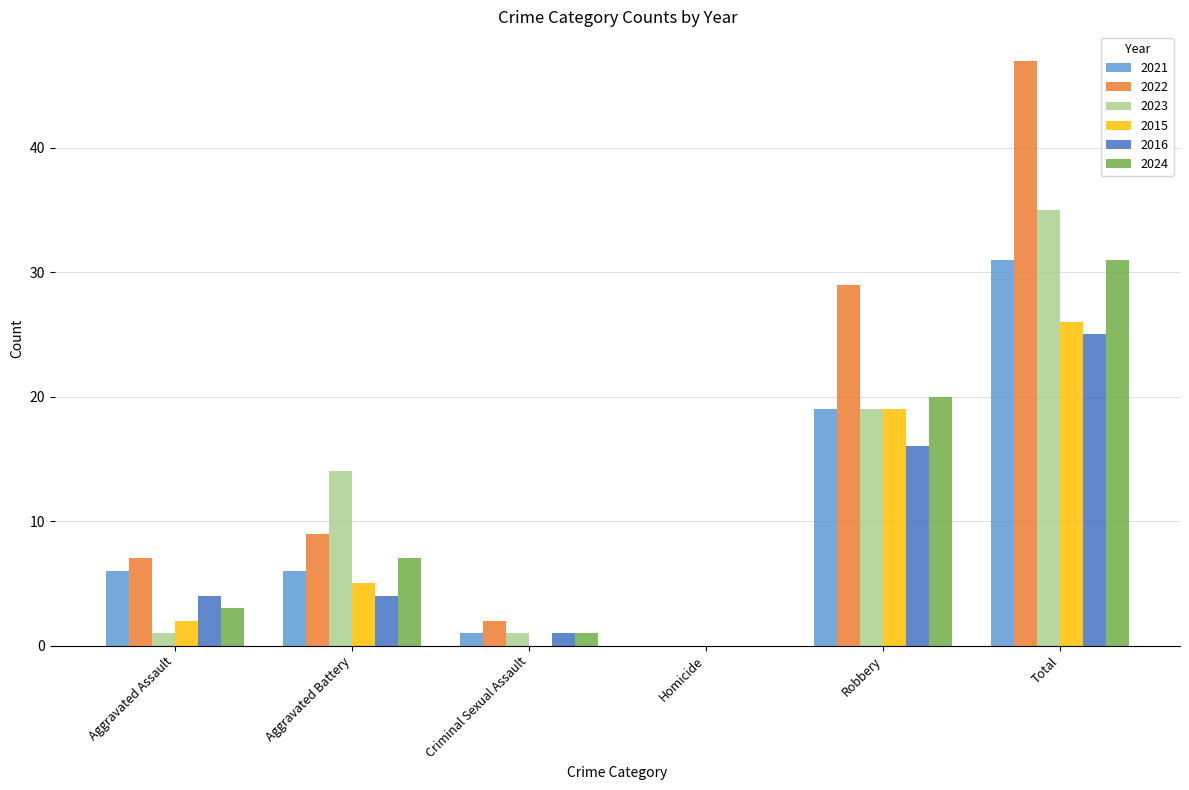

Reading left to right, list all the values displayed in this chart.

2021: Aggravated Assault=6	Aggravated Battery=6	Criminal Sexual Assault=1	Homicide=0	Robbery=19	Total=31
2022: Aggravated Assault=7	Aggravated Battery=9	Criminal Sexual Assault=2	Homicide=0	Robbery=29	Total=47
2023: Aggravated Assault=1	Aggravated Battery=14	Criminal Sexual Assault=1	Homicide=0	Robbery=19	Total=35
2015: Aggravated Assault=2	Aggravated Battery=5	Criminal Sexual Assault=0	Homicide=0	Robbery=19	Total=26
2016: Aggravated Assault=4	Aggravated Battery=4	Criminal Sexual Assault=1	Homicide=0	Robbery=16	Total=25
2024: Aggravated Assault=3	Aggravated Battery=7	Criminal Sexual Assault=1	Homicide=0	Robbery=20	Total=31